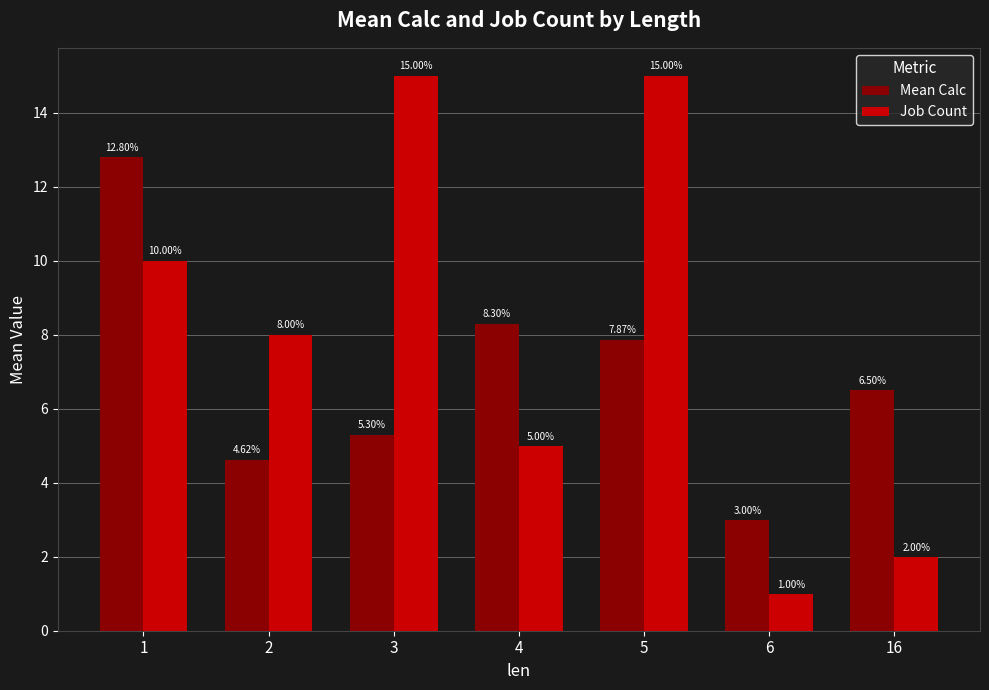

What is the smallest value displayed?

1.0